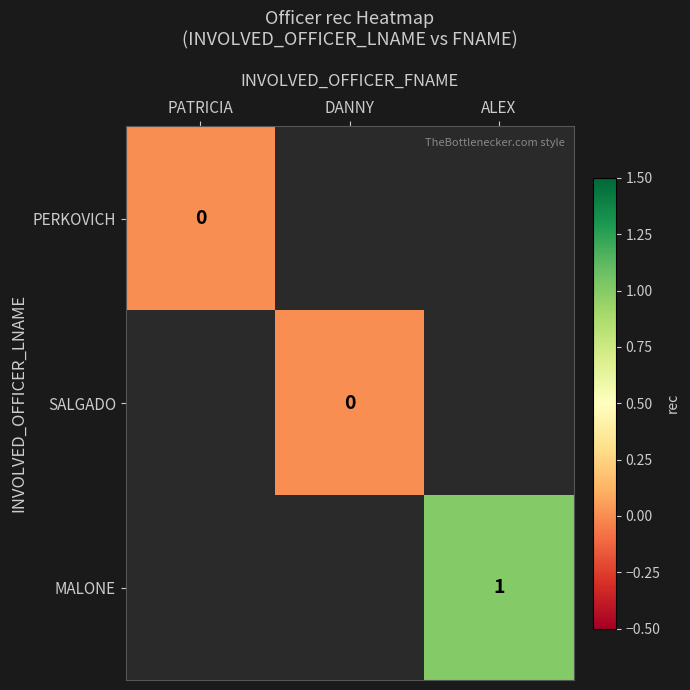

True or false: MALONE has a value of 2 at ALEX.

False